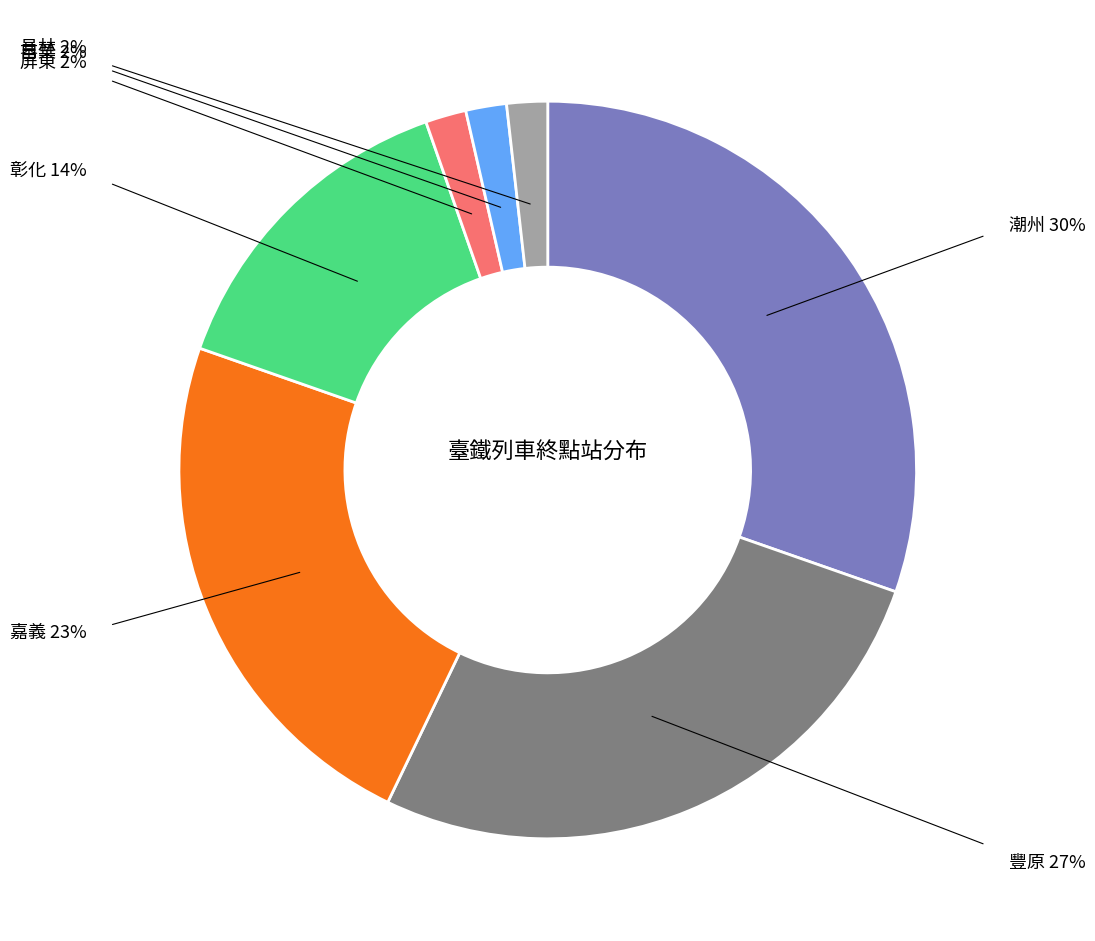

What is the largest slice in the pie chart?

潮州